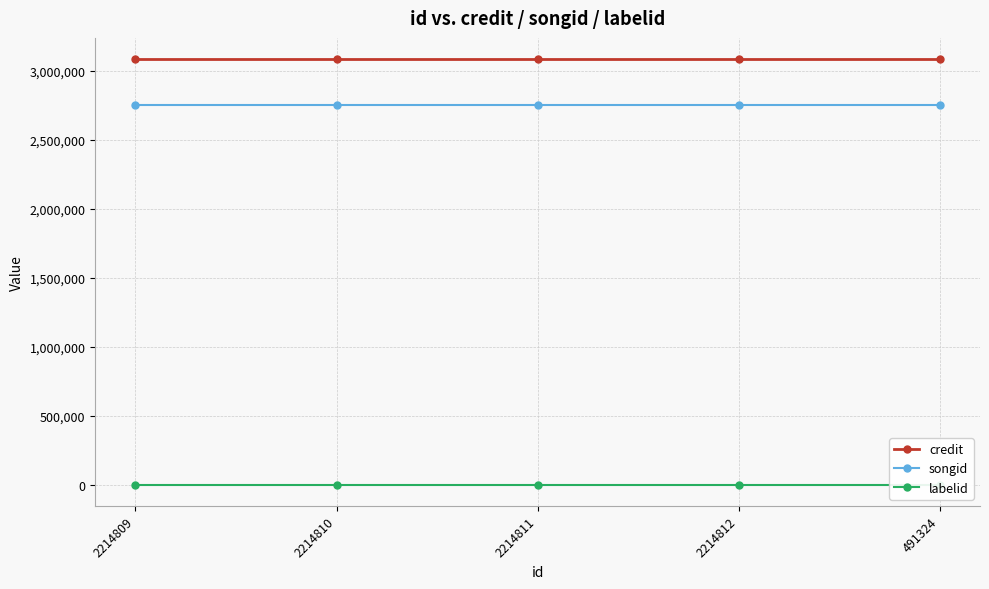

Rank the series at 2214810 from highest to lowest value.

credit, songid, labelid